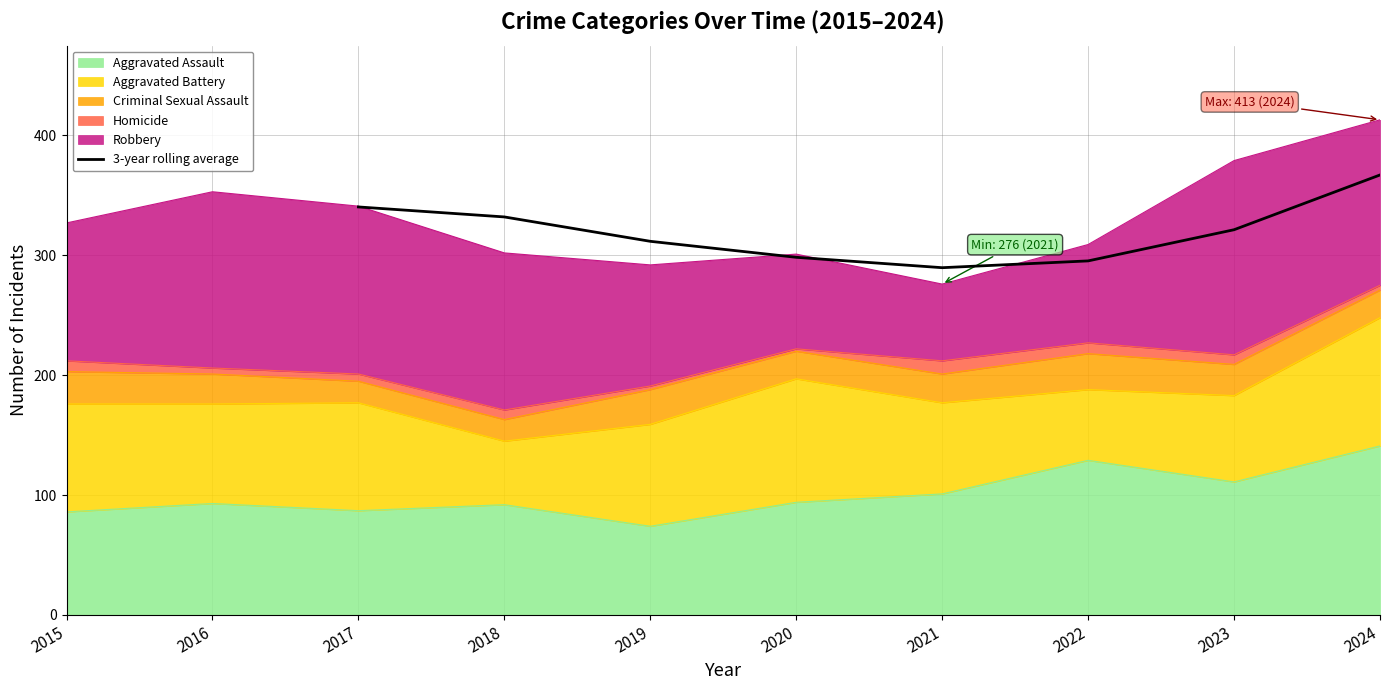

True or false: the data has more than 1 interior local peaks.

False